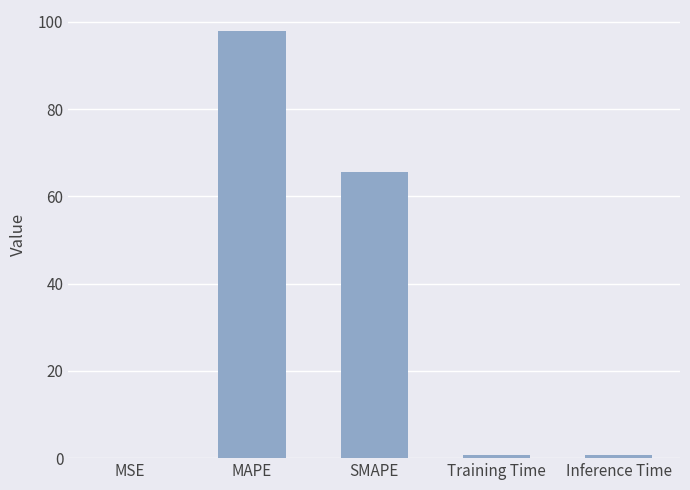

What is the sum of the values at SMAPE and MAPE?

163.5